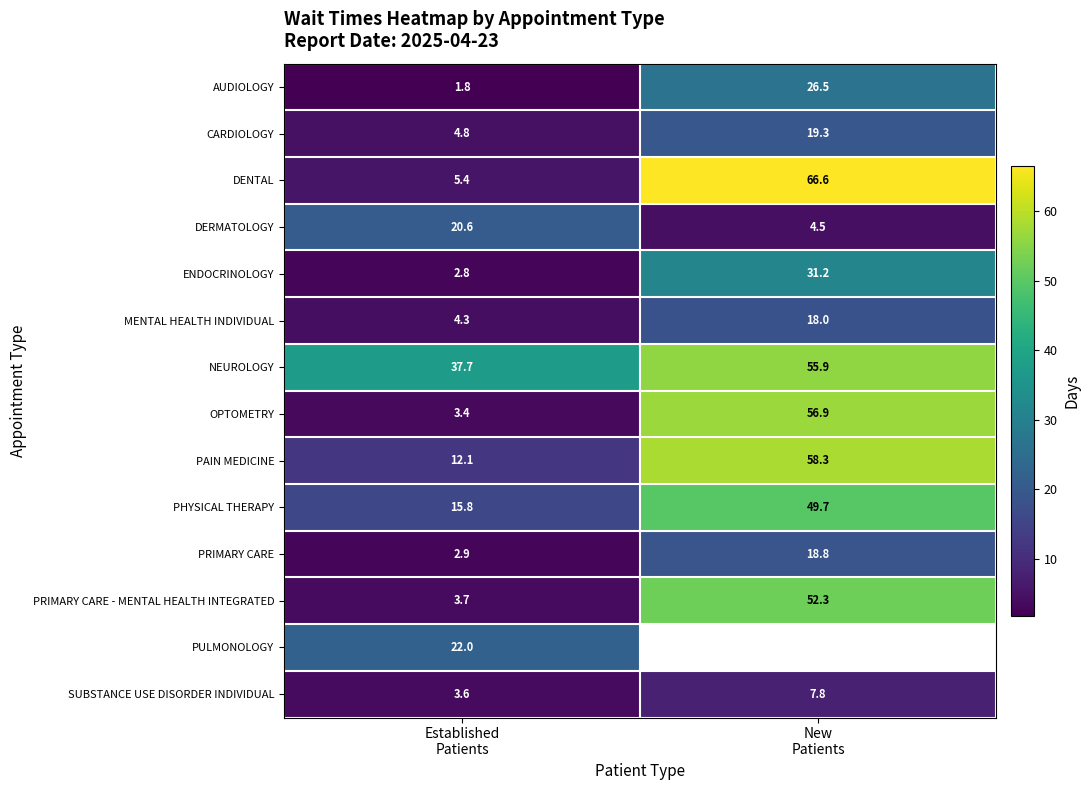

What is the average value of the SUBSTANCE USE DISORDER INDIVIDUAL series?

5.7